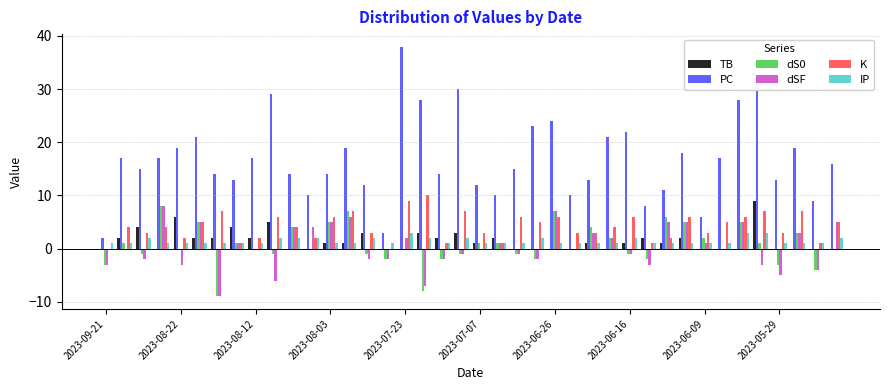

Which series has the largest total across all categories?

PC